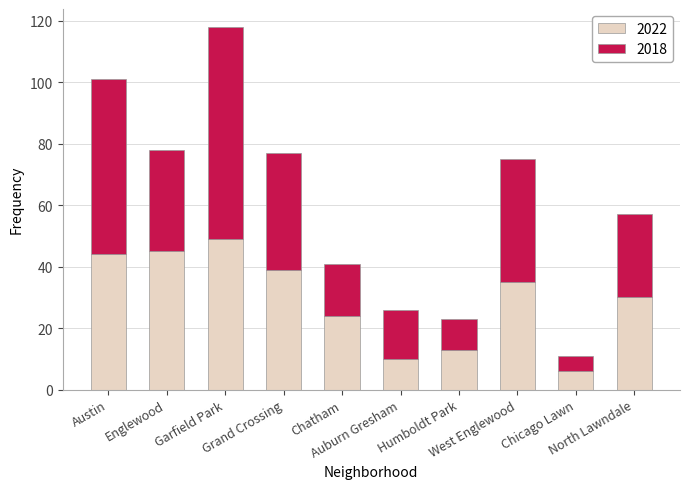

What is the sum of all 2022 values?

295